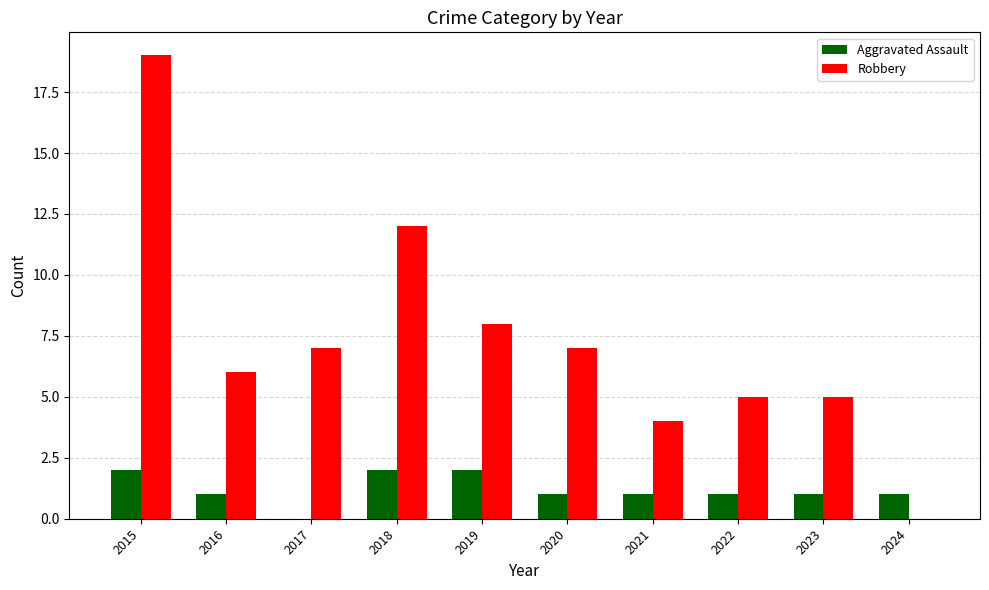

Reading left to right, list all the values displayed in this chart.

Aggravated Assault: 2015=2	2016=1	2017=0	2018=2	2019=2	2020=1	2021=1	2022=1	2023=1	2024=1
Robbery: 2015=19	2016=6	2017=7	2018=12	2019=8	2020=7	2021=4	2022=5	2023=5	2024=0